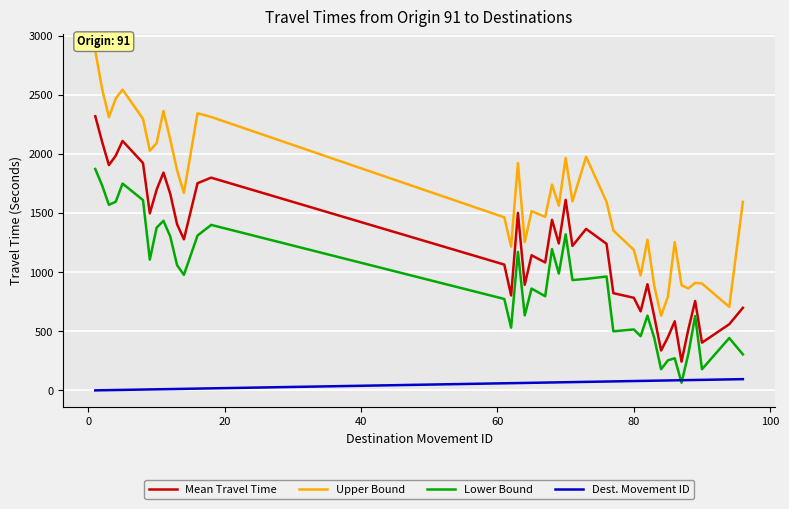

Which series has the largest range (max minus min)?

Upper Bound